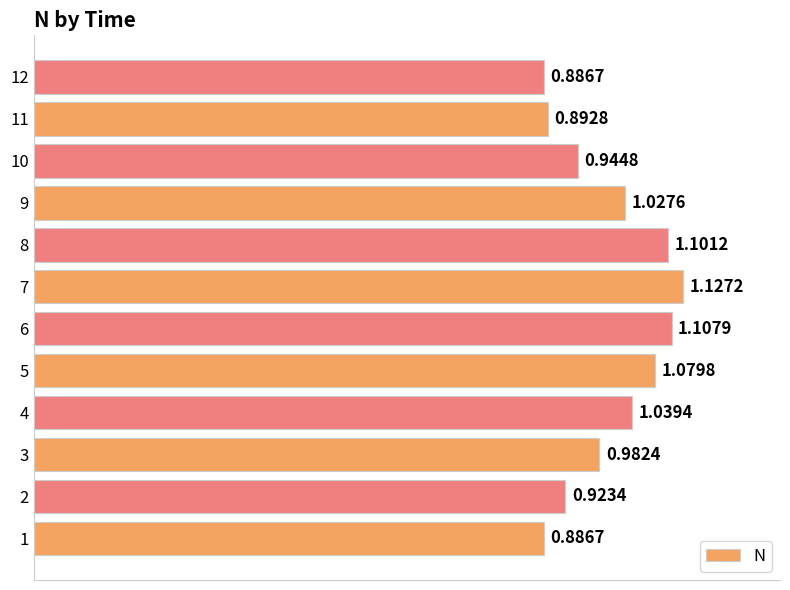

Between 5 and 1, which is larger?

5